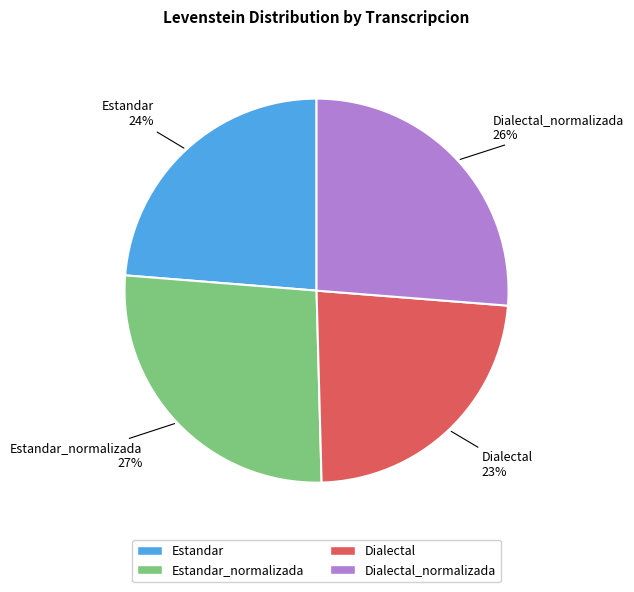

Does any single category account for the majority?

No